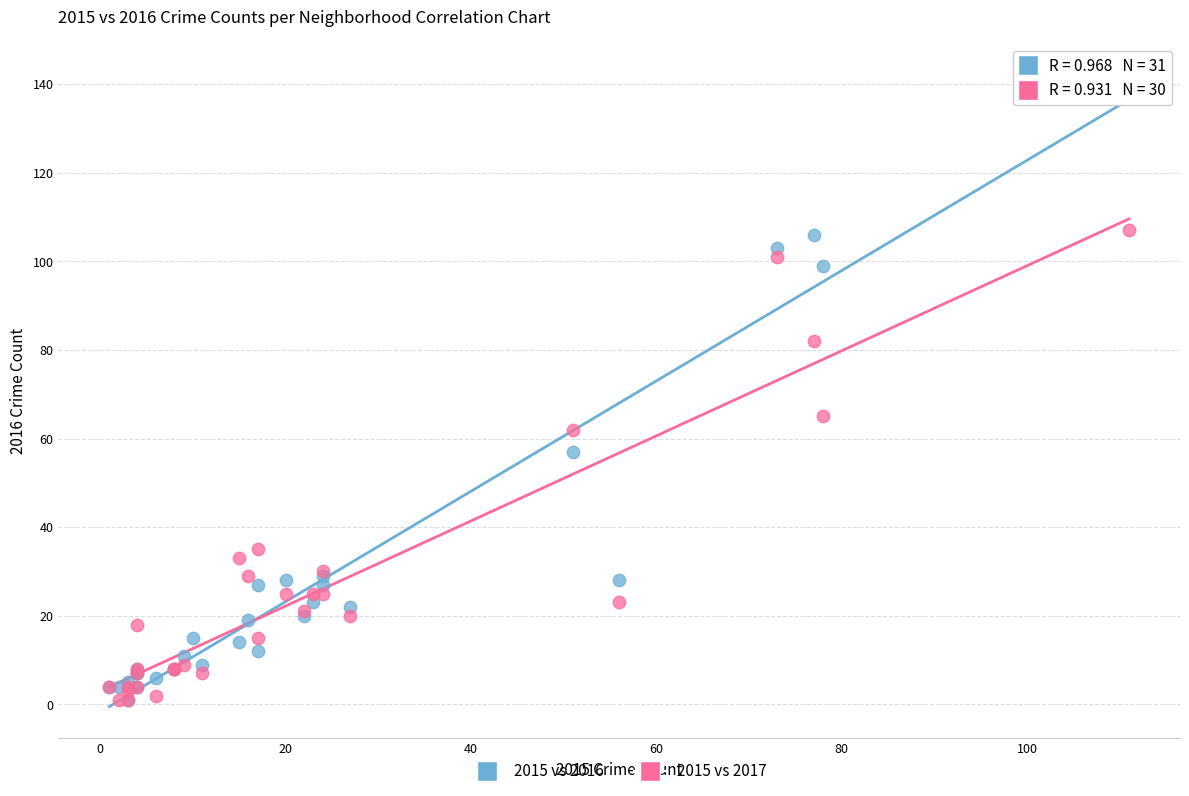

Which series reaches the maximum Y coordinate?

2015 vs 2016